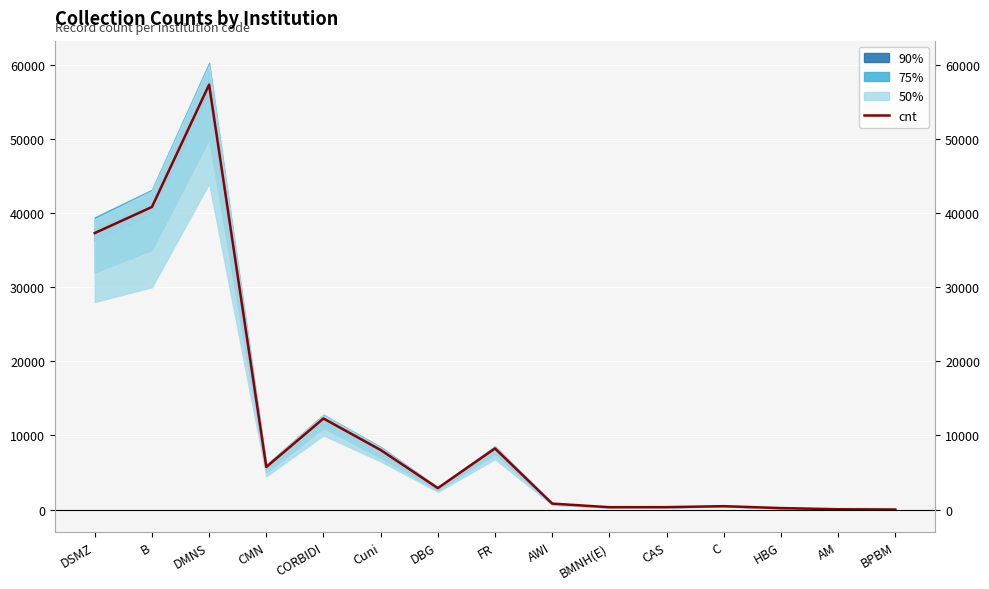

True or false: the data has more than 0 interior local peaks.

True